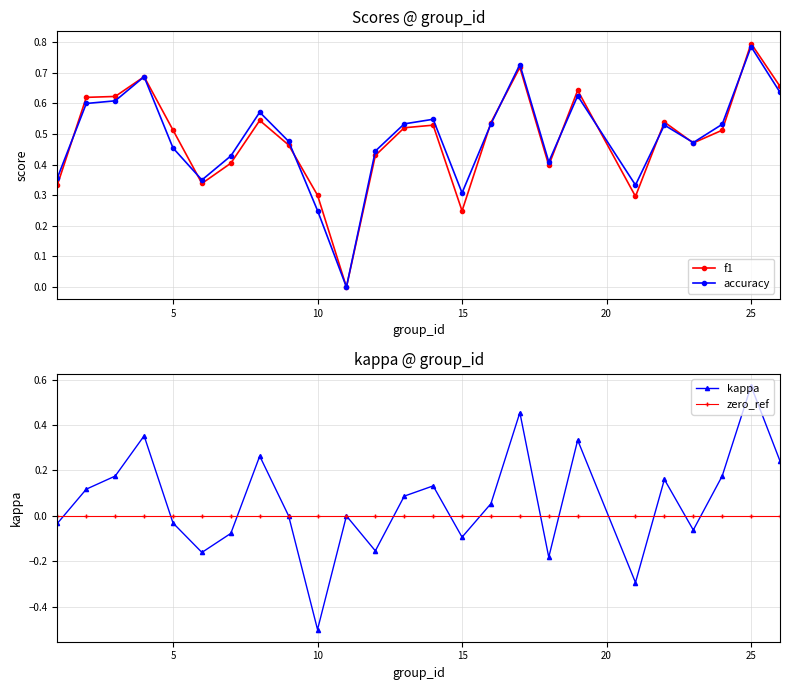

The value of accuracy at 25 is 1.2. True or false?

False